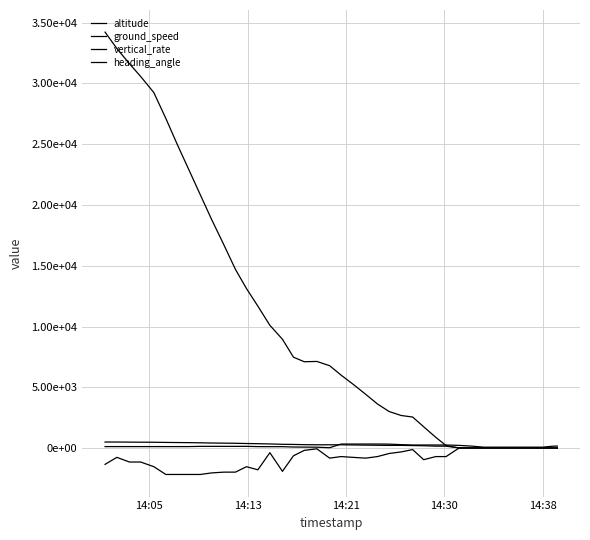

What is the value of the altitude point at the 1st from the left?

34225